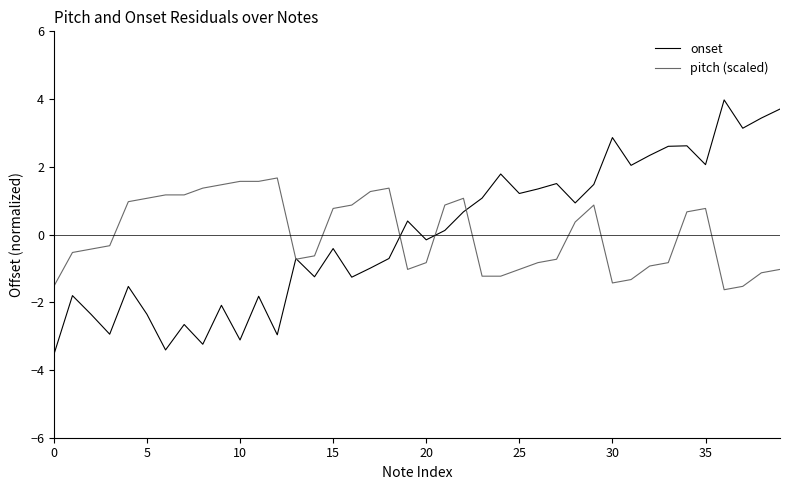

List the series in order of their peak value, lowest first.

pitch (scaled), onset